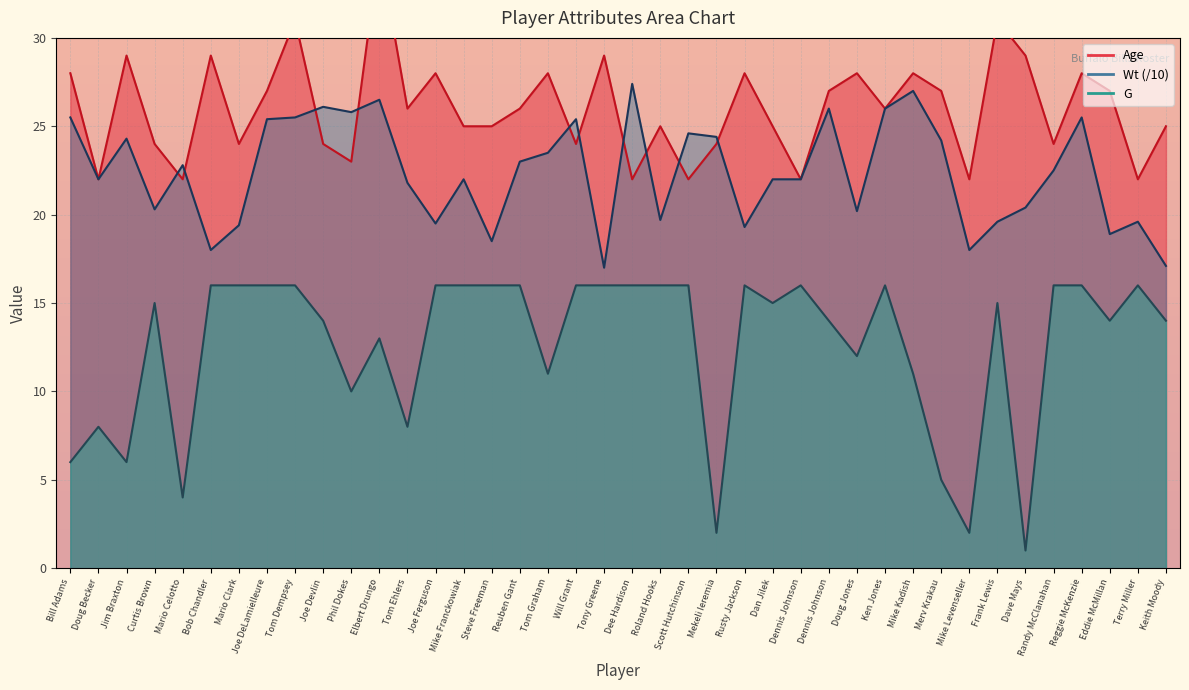

Between Phil Dokes and Terry Miller, which is larger?

Phil Dokes